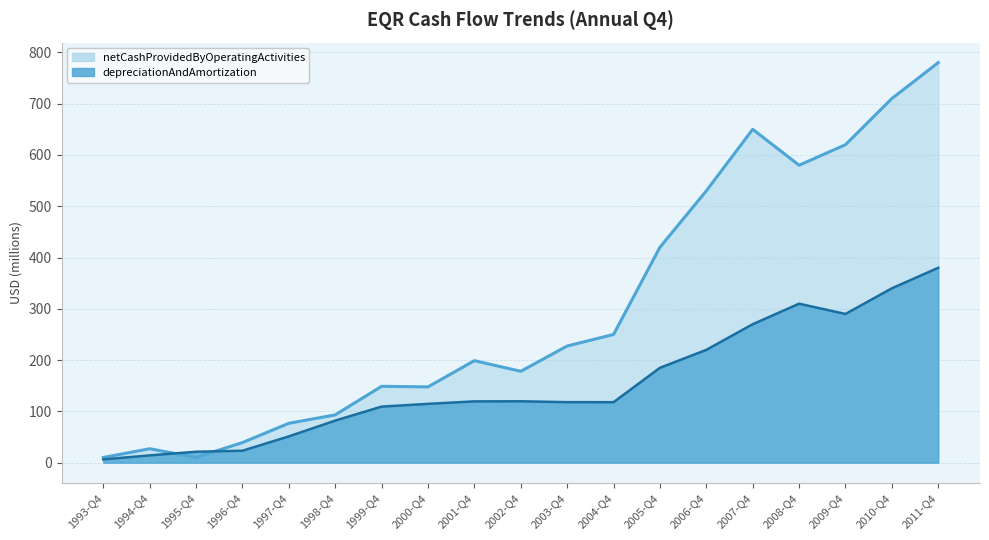

Where does the depreciationAndAmortization series first go above 118?

2001-Q4